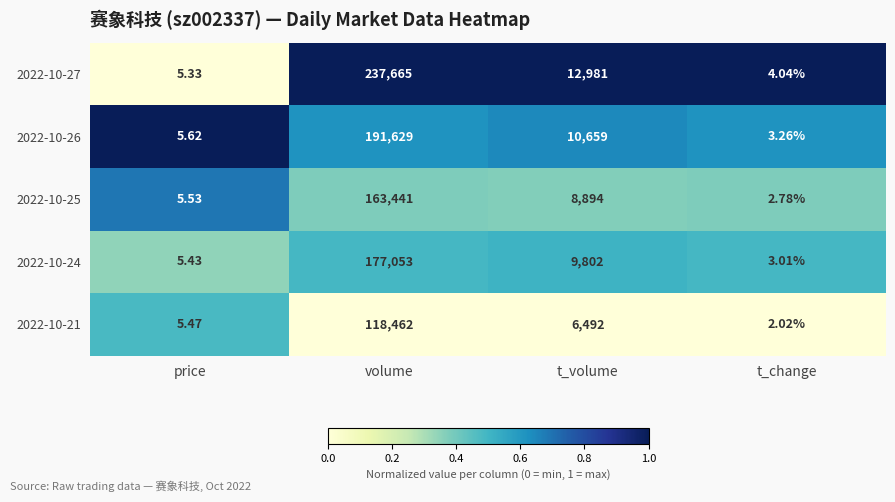

Which category has the highest value across all series?

volume